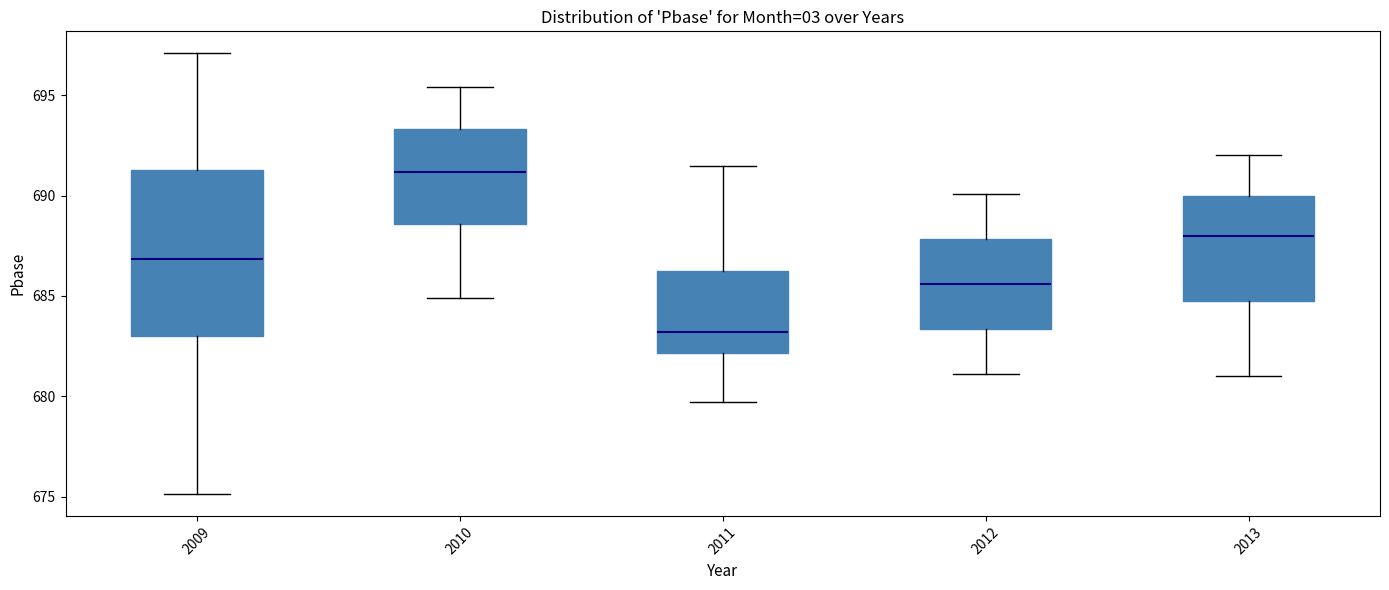

Which box has the lowest median line?

2011